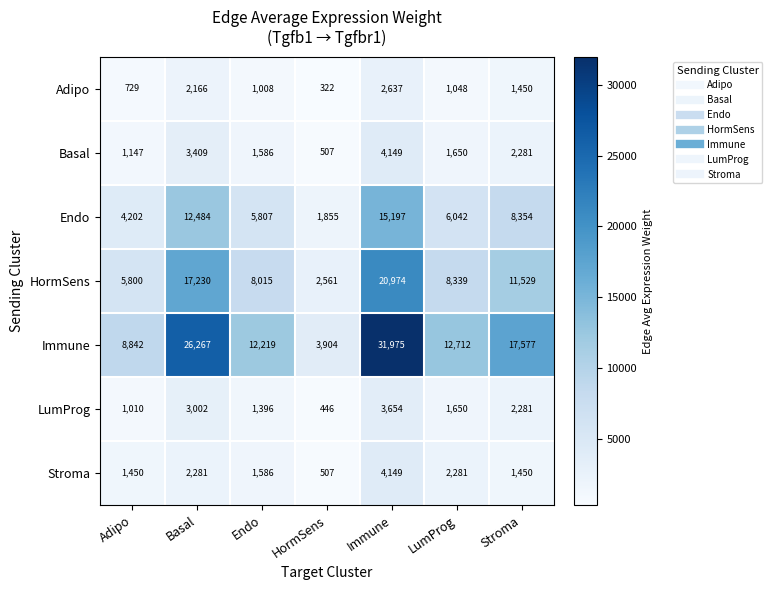

What is the spread (max minus min) of values at Basal?

24101